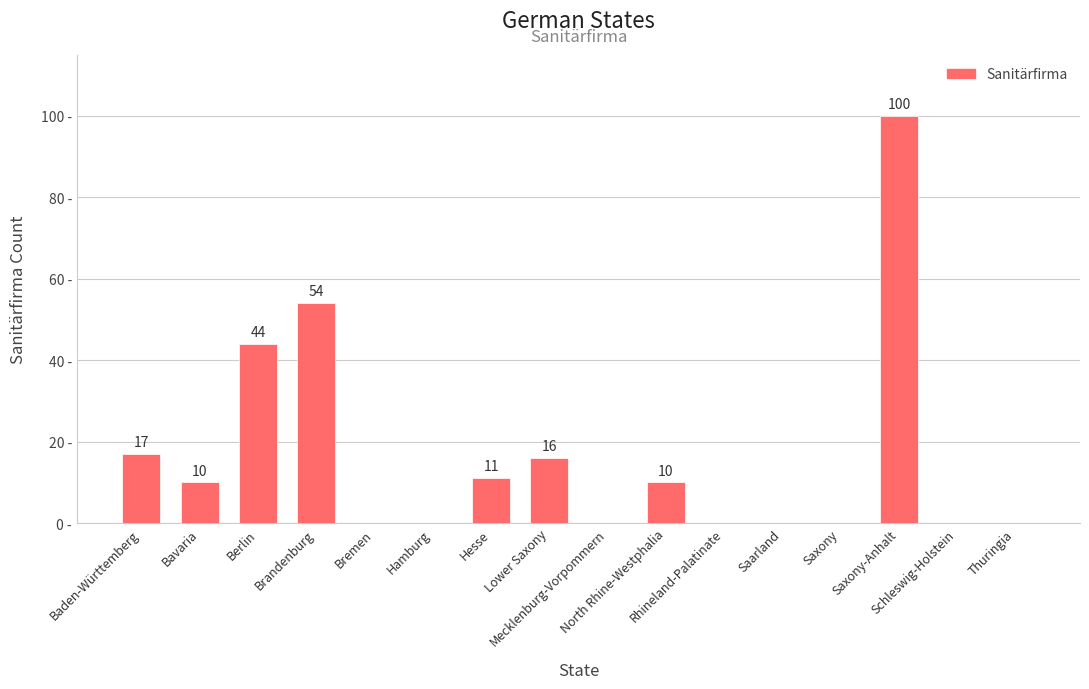

Does the chart contain any negative values?

No